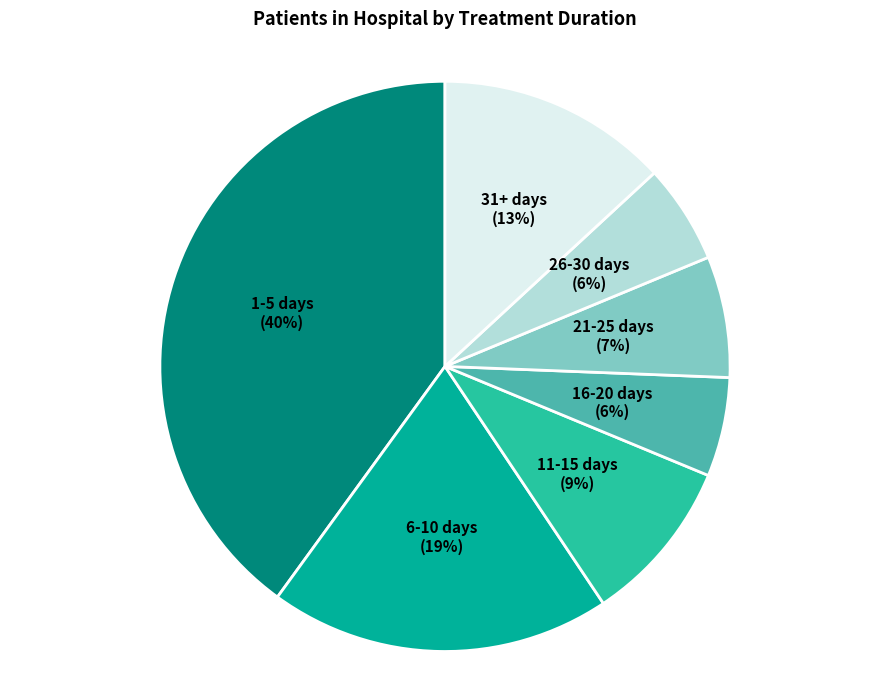

To the nearest percent, what is the average slice percentage?

14%